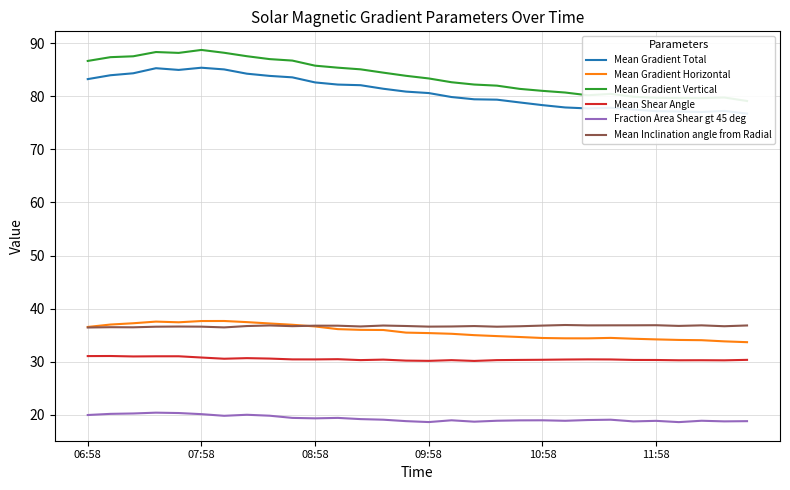

What is the lowest value of the Mean Gradient Vertical series?

79.1